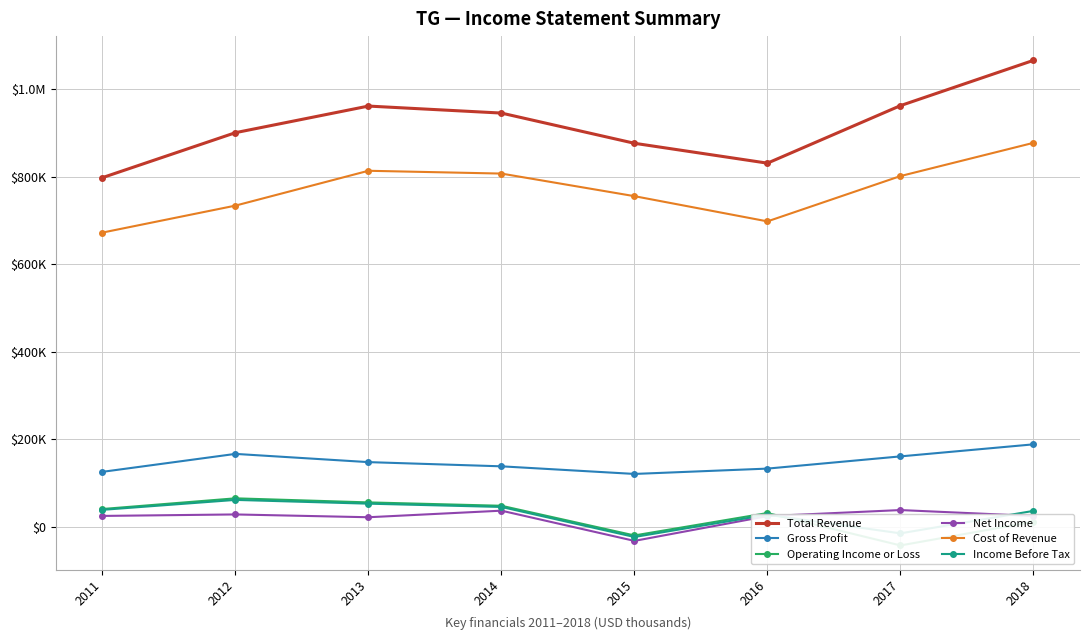

What are all the series names shown in the legend?

Total Revenue, Gross Profit, Operating Income or Loss, Net Income, Cost of Revenue, Income Before Tax